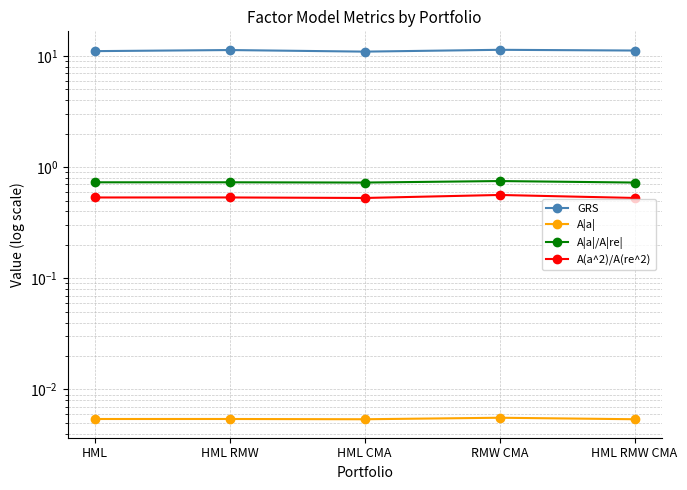

Which category has the lowest value across all series?

HML CMA